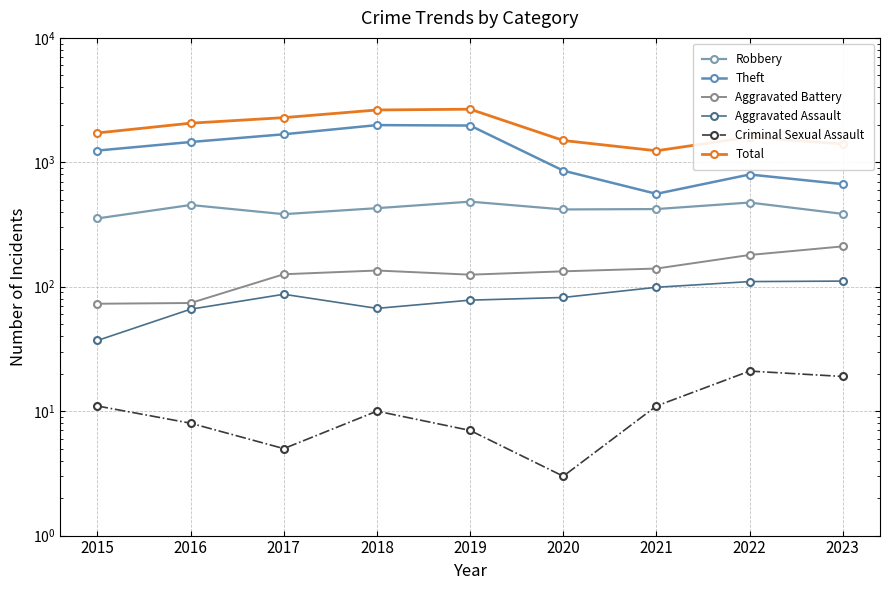

How many data points does each series have?

9